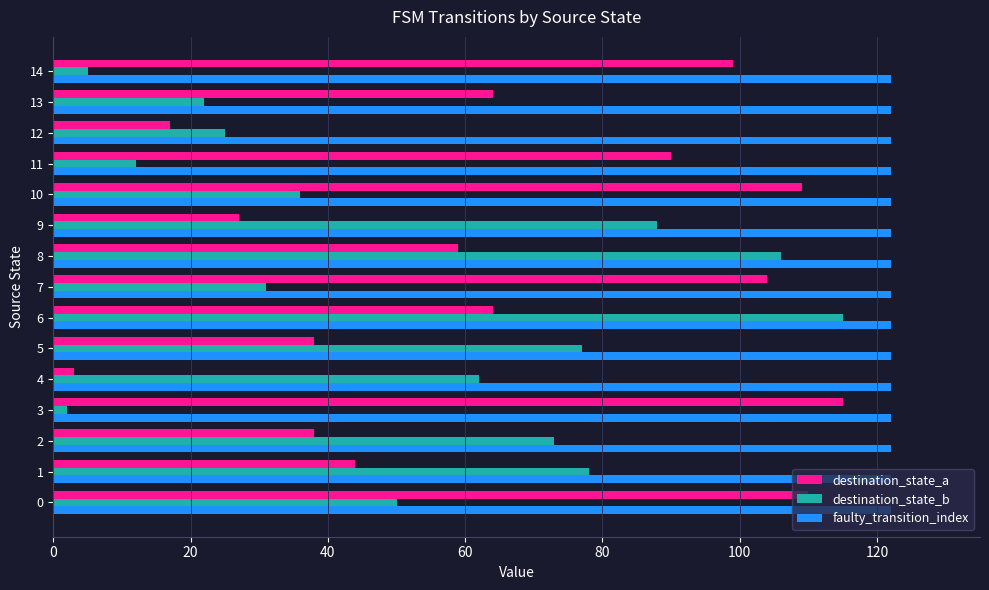

What is the difference between the maximum and minimum values in the destination_state_a series?

112